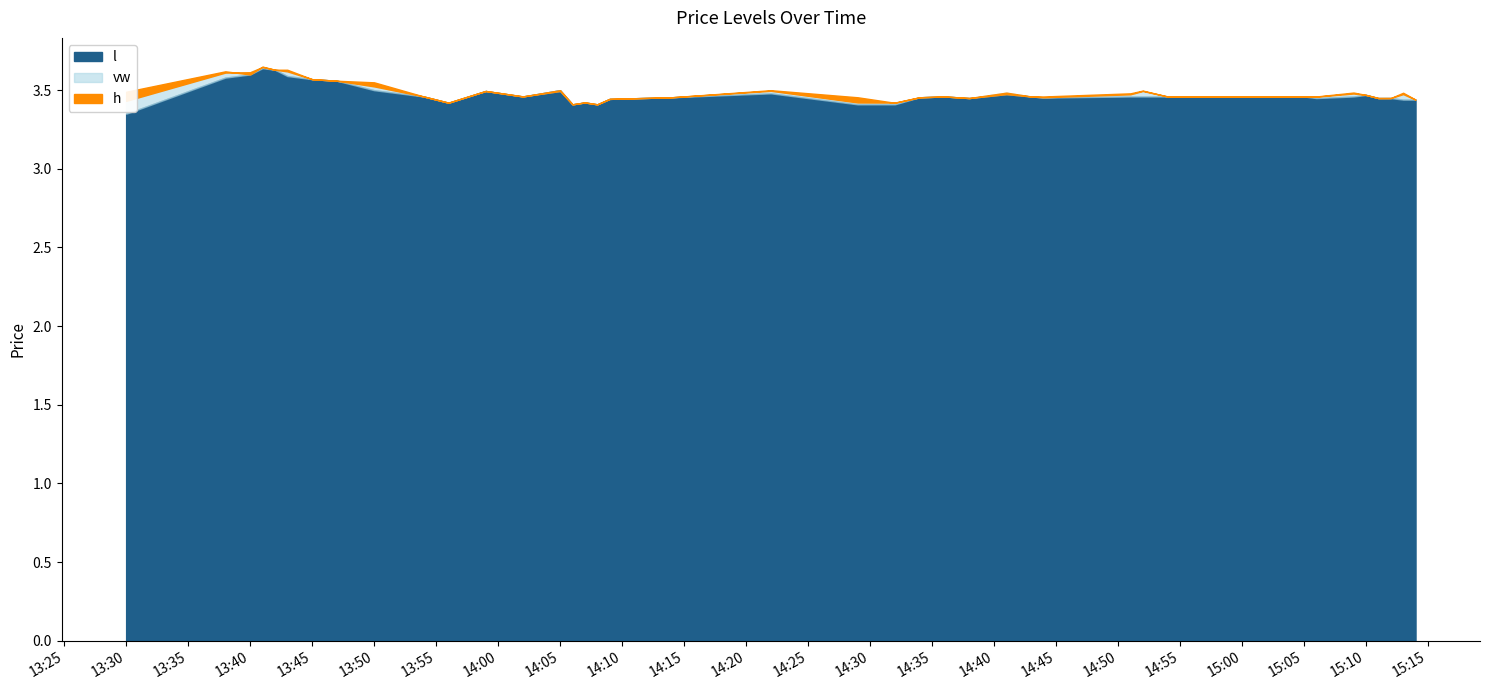

How many h values are between 3 and 4?

40